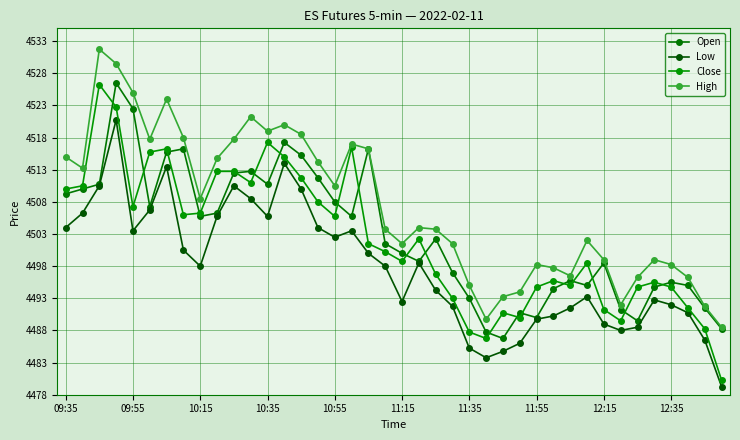

How many distinct data groups are displayed?

4